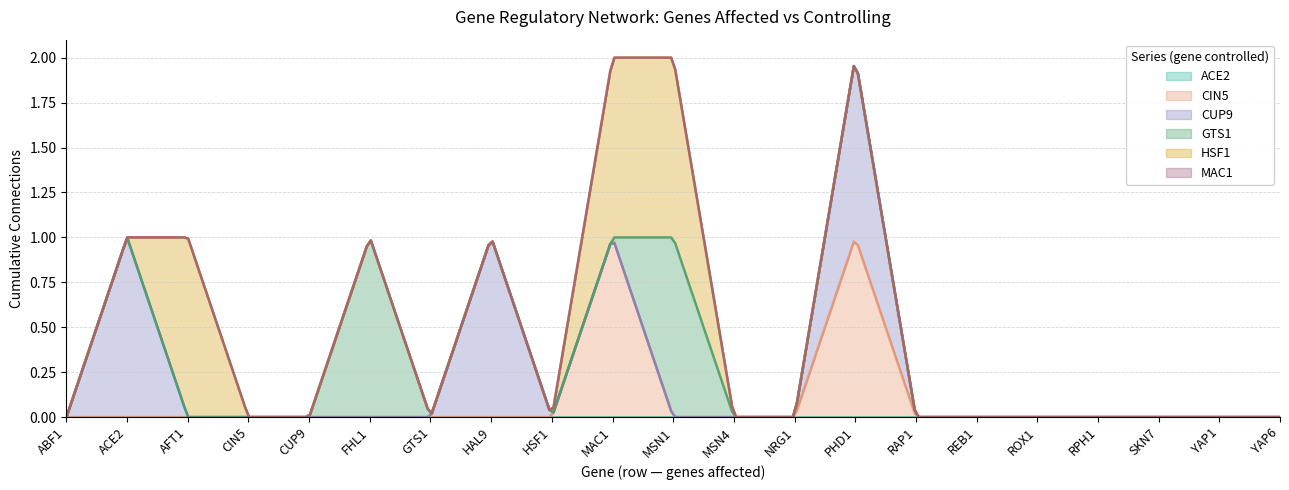

What is the label of the 1st point from the left?

ABF1